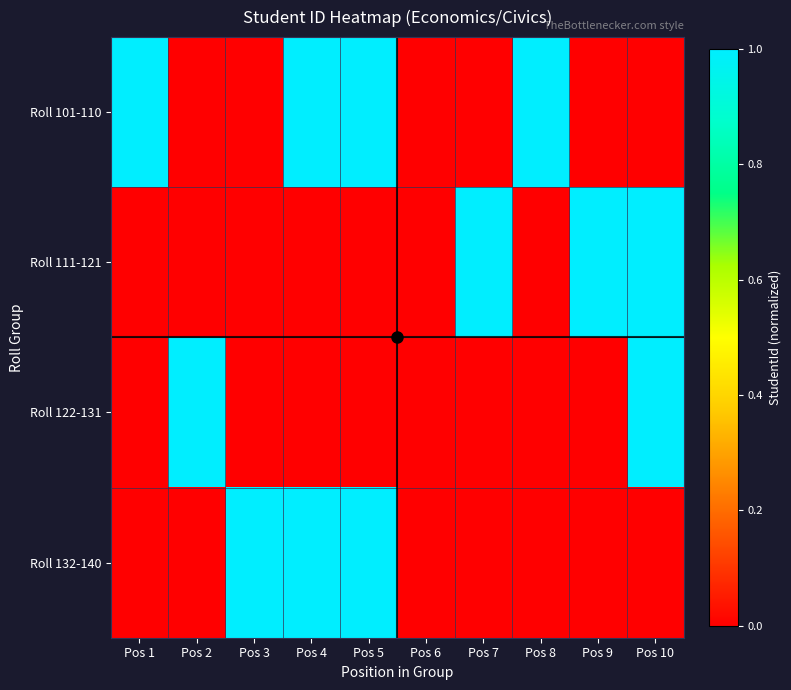

What is the total value across all series at Pos 1?

1.0